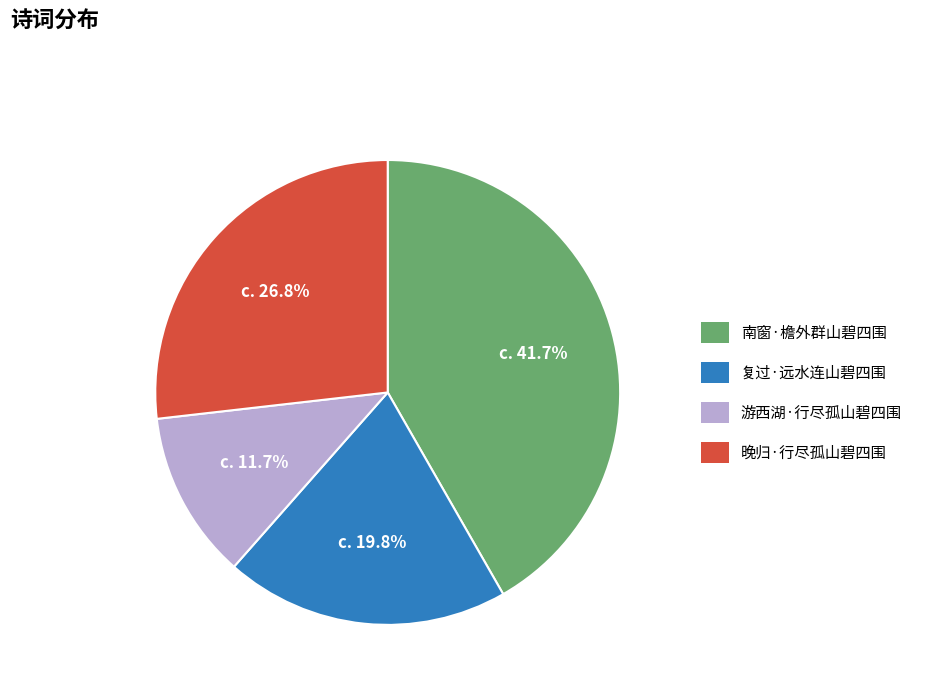

To the nearest percent, what is the average slice percentage?

25%